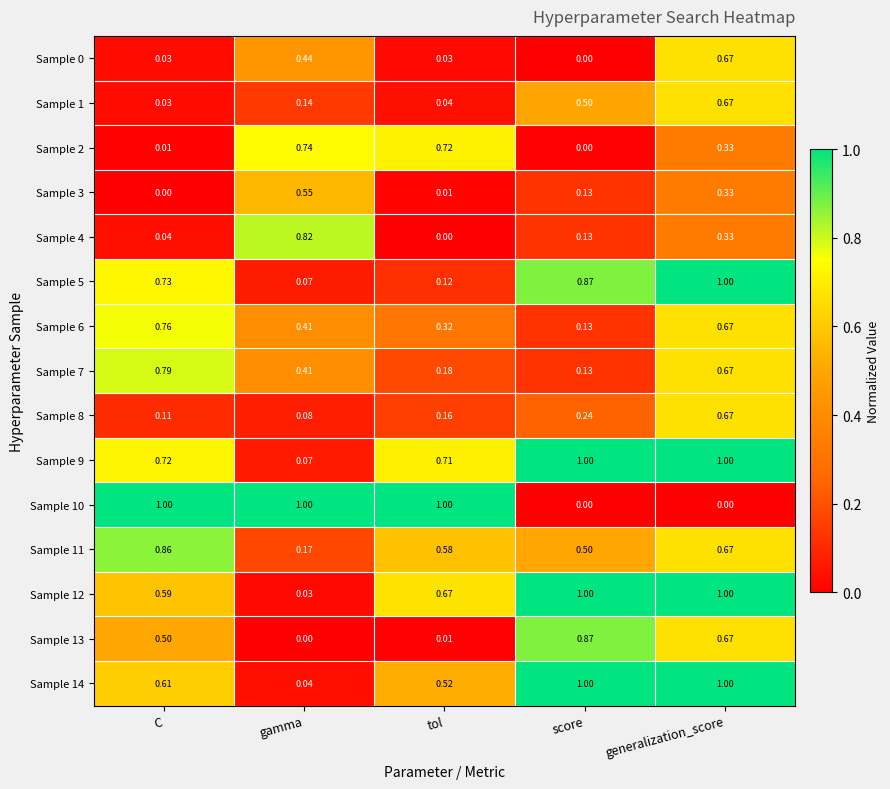

List the labels in order of Sample 8 value, smallest first.

gamma, C, tol, score, generalization_score